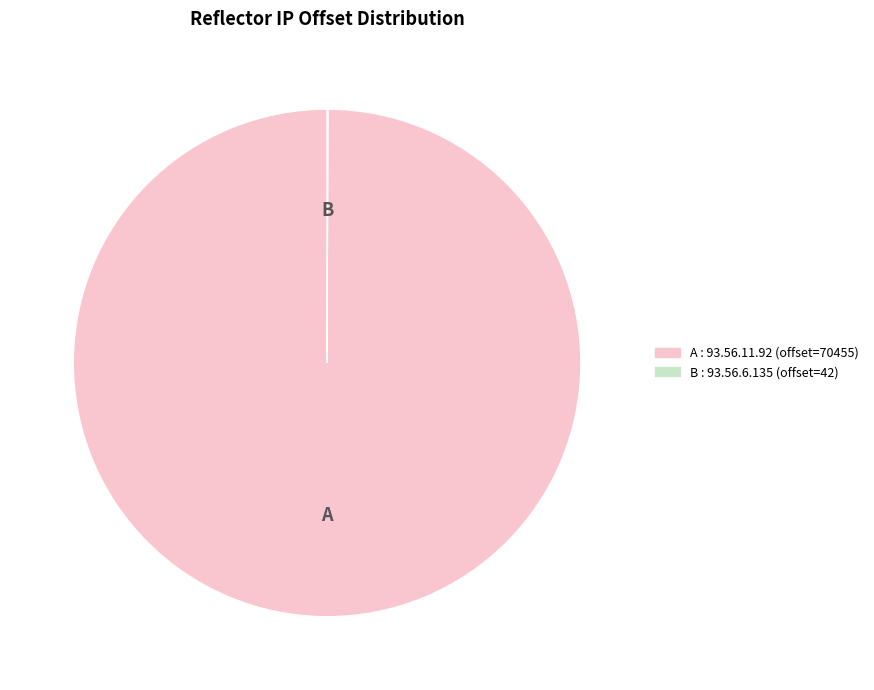

Is there a majority slice in this chart?

Yes